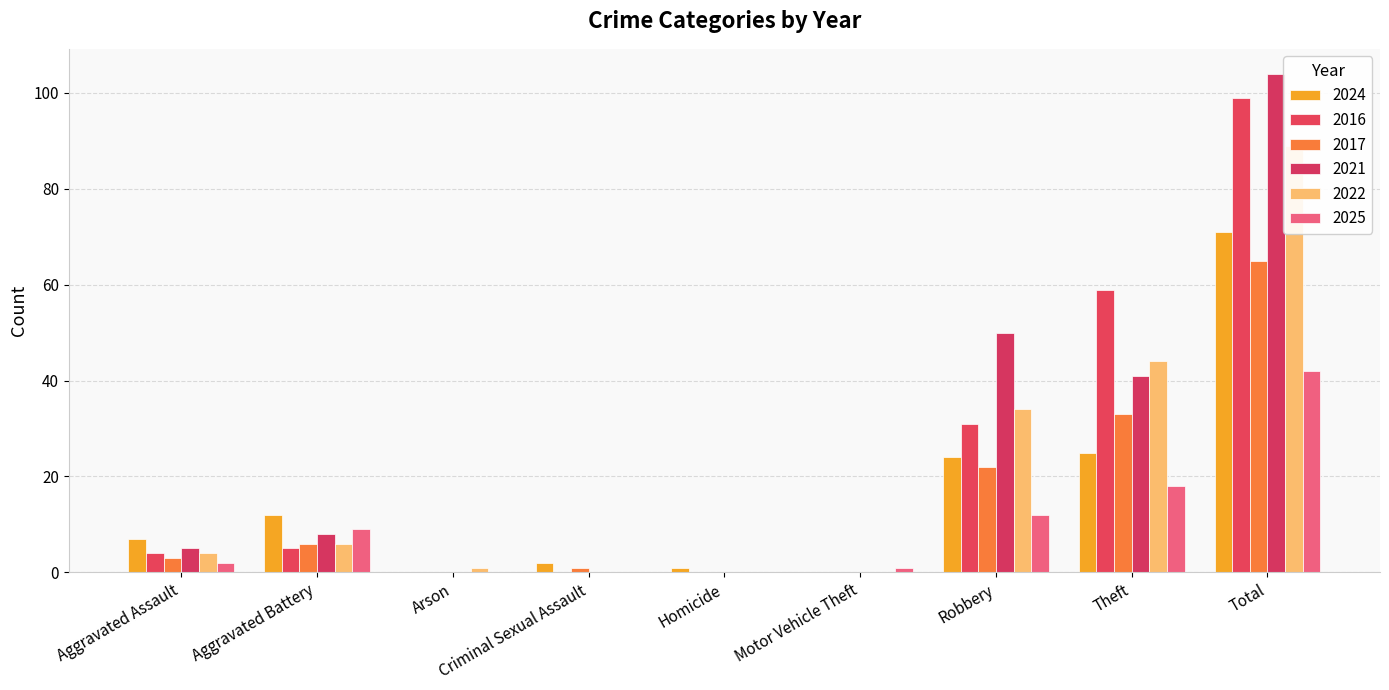

Is it true that 2021 equals 0 at Criminal Sexual Assault?

True